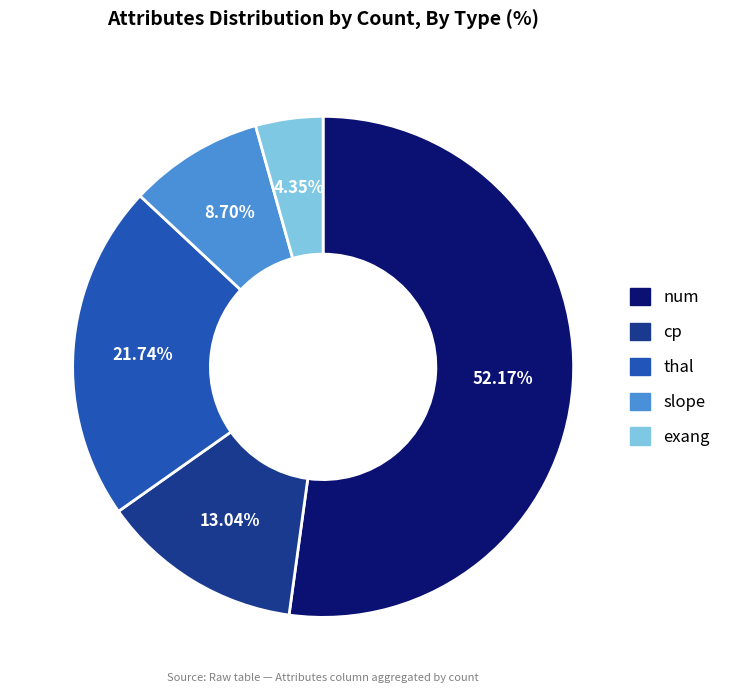

How many slices are in this pie chart?

5